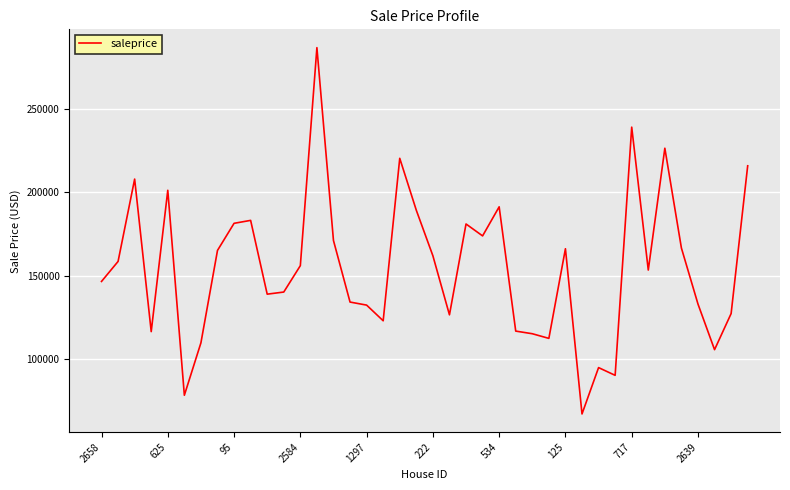

What is the greatest value displayed?

286545.5